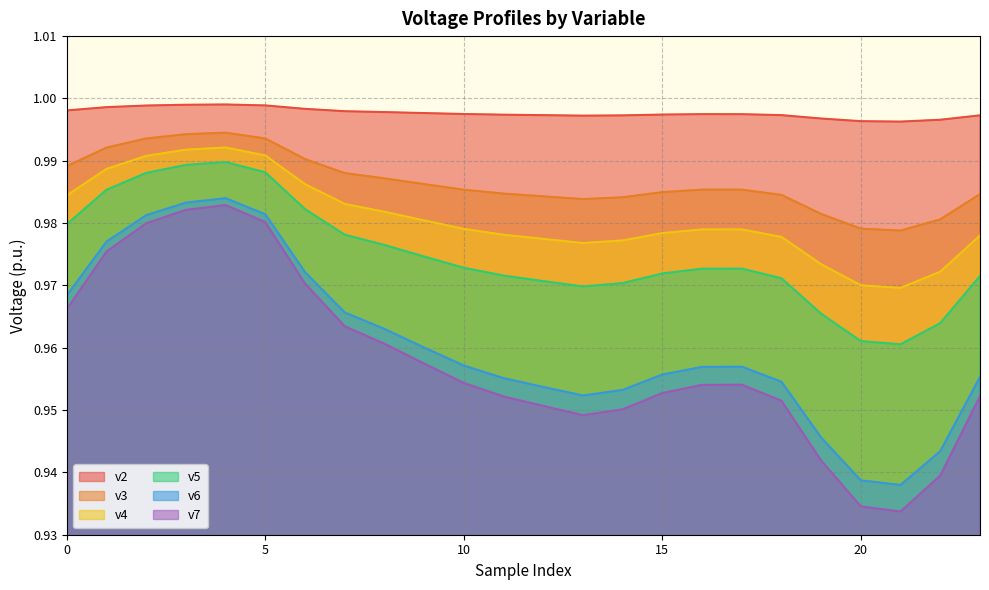

Does the chart have visible grid lines?

Yes